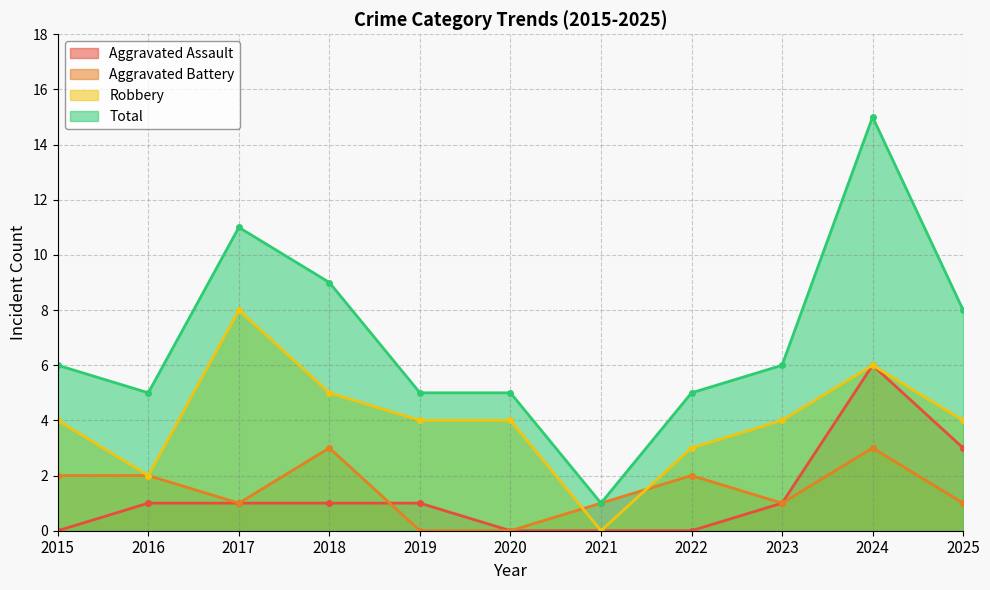

Is the value of Robbery at 2017 greater than the value of Aggravated Battery at 2024?

Yes